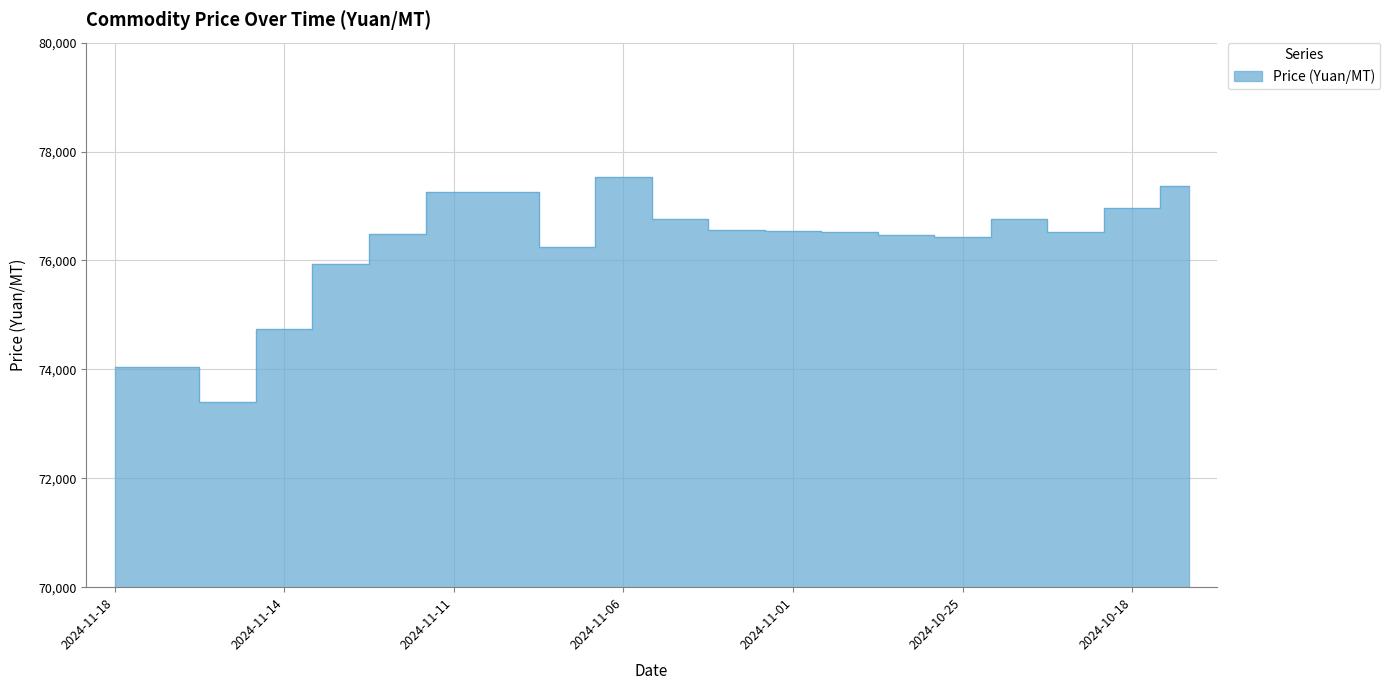

What position from the left is 2024-11-01?

13